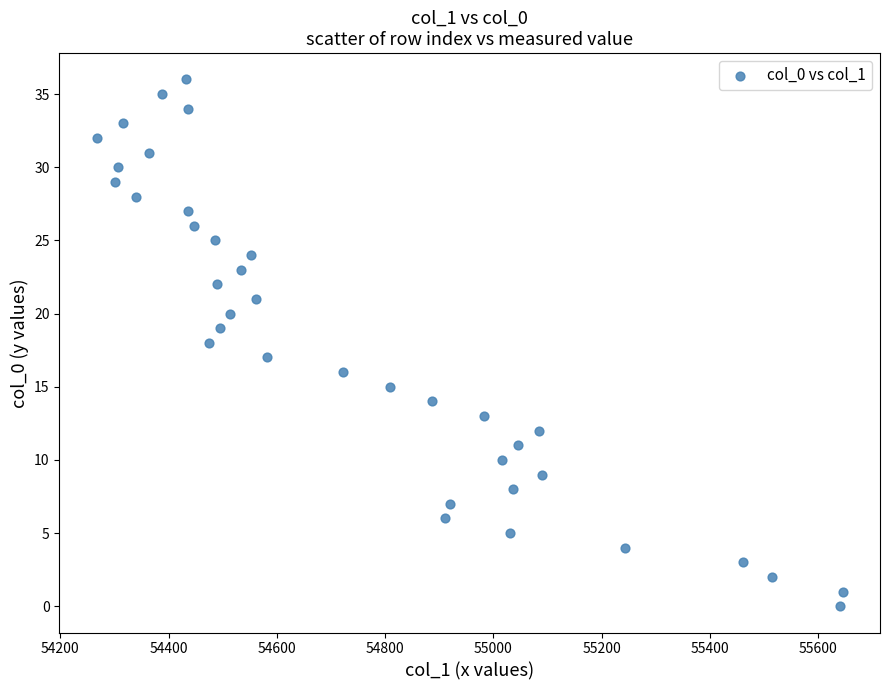

What is the range of Y values (max minus min)?

36